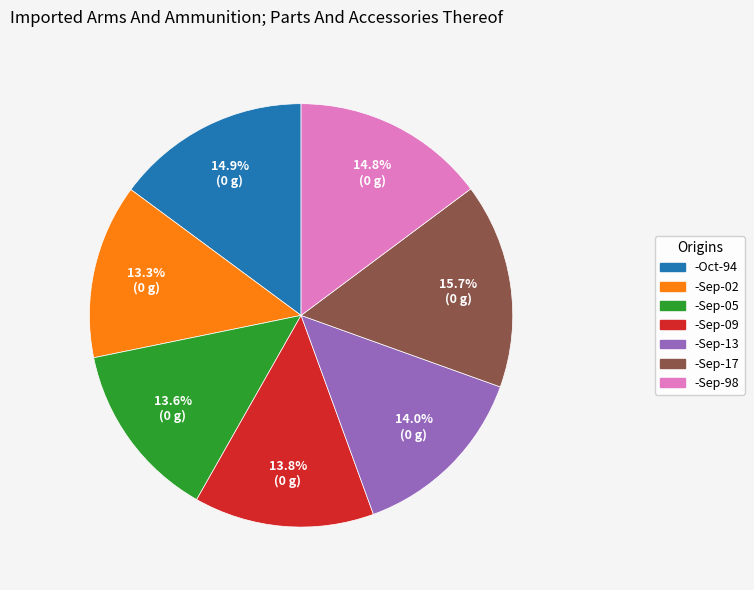

True or false: -Sep-02 accounts for 23% of the total.

False